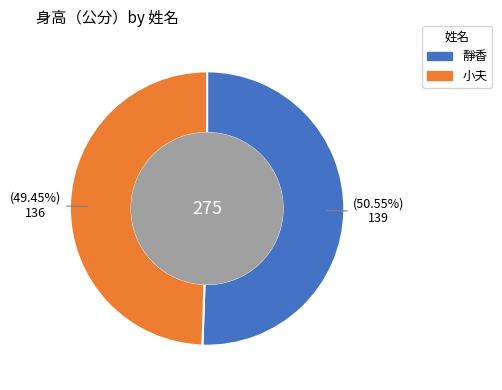

Which category has the biggest portion of the pie?

靜香